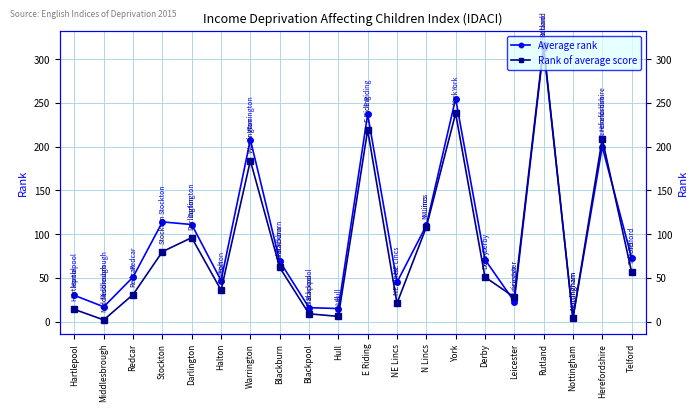

What is the difference between the maximum and minimum values in the Average rank series?

309